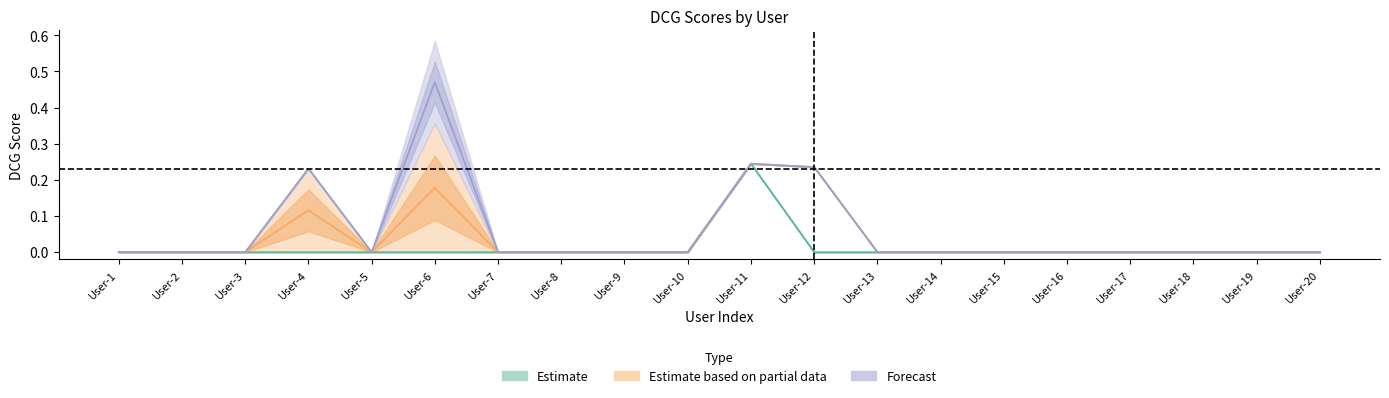

Reading left to right, extract all data points from this chart.

DCG@15: User-1=0.0	User-2=0.0	User-3=0.0	User-4=0.0	User-5=0.0	User-6=0.0	User-7=0.0	User-8=0.0	User-9=0.0	User-10=0.0	User-11=0.2	User-12=0.0	User-13=0.0	User-14=0.0	User-15=0.0	User-16=0.0	User-17=0.0	User-18=0.0	User-19=0.0	User-20=0.0
DCG@16: User-1=0.0	User-2=0.0	User-3=0.0	User-4=0.0	User-5=0.0	User-6=0.0	User-7=0.0	User-8=0.0	User-9=0.0	User-10=0.0	User-11=0.2	User-12=0.0	User-13=0.0	User-14=0.0	User-15=0.0	User-16=0.0	User-17=0.0	User-18=0.0	User-19=0.0	User-20=0.0
DCG@17: User-1=0.0	User-2=0.0	User-3=0.0	User-4=0.0	User-5=0.0	User-6=0.0	User-7=0.0	User-8=0.0	User-9=0.0	User-10=0.0	User-11=0.2	User-12=0.0	User-13=0.0	User-14=0.0	User-15=0.0	User-16=0.0	User-17=0.0	User-18=0.0	User-19=0.0	User-20=0.0
DCG@18: User-1=0.0	User-2=0.0	User-3=0.0	User-4=0.0	User-5=0.0	User-6=0.0	User-7=0.0	User-8=0.0	User-9=0.0	User-10=0.0	User-11=0.2	User-12=0.2	User-13=0.0	User-14=0.0	User-15=0.0	User-16=0.0	User-17=0.0	User-18=0.0	User-19=0.0	User-20=0.0
DCG@19: User-1=0.0	User-2=0.0	User-3=0.0	User-4=0.2	User-5=0.0	User-6=0.4	User-7=0.0	User-8=0.0	User-9=0.0	User-10=0.0	User-11=0.2	User-12=0.2	User-13=0.0	User-14=0.0	User-15=0.0	User-16=0.0	User-17=0.0	User-18=0.0	User-19=0.0	User-20=0.0
DCG@20: User-1=0.0	User-2=0.0	User-3=0.0	User-4=0.2	User-5=0.0	User-6=0.6	User-7=0.0	User-8=0.0	User-9=0.0	User-10=0.0	User-11=0.2	User-12=0.2	User-13=0.0	User-14=0.0	User-15=0.0	User-16=0.0	User-17=0.0	User-18=0.0	User-19=0.0	User-20=0.0